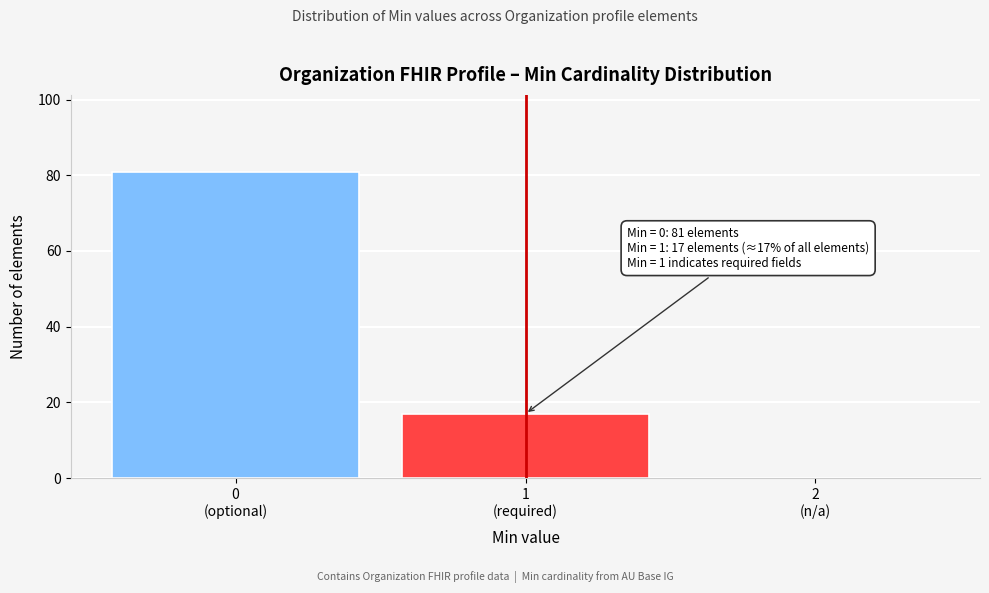

What is the greatest value displayed?

81